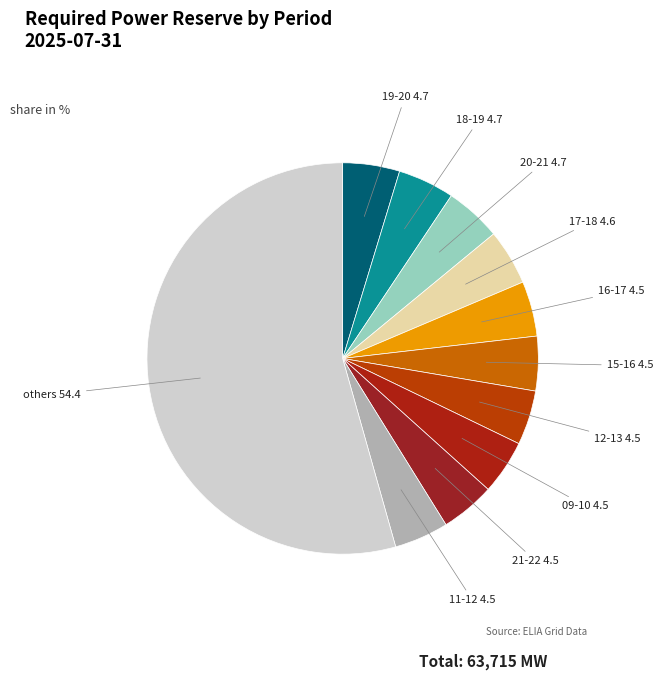

Does any single category account for the majority?

Yes